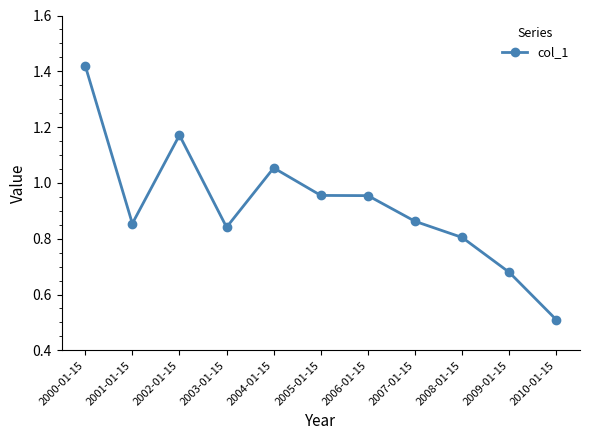

What is the change in value from 2001-01-15 to 2010-01-15?

-0.3